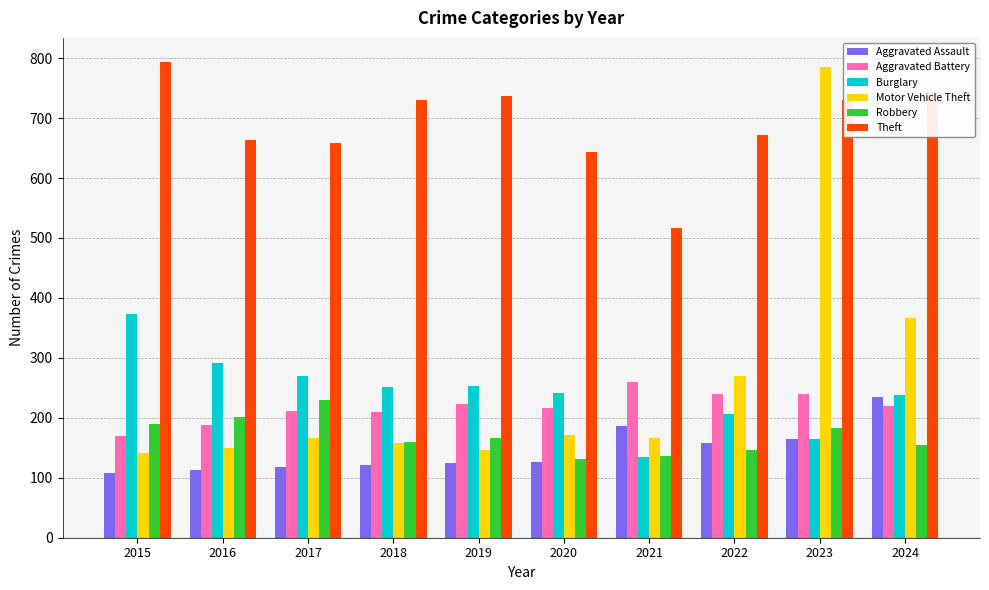

The Robbery series shows 277 at 2023. True or false?

False